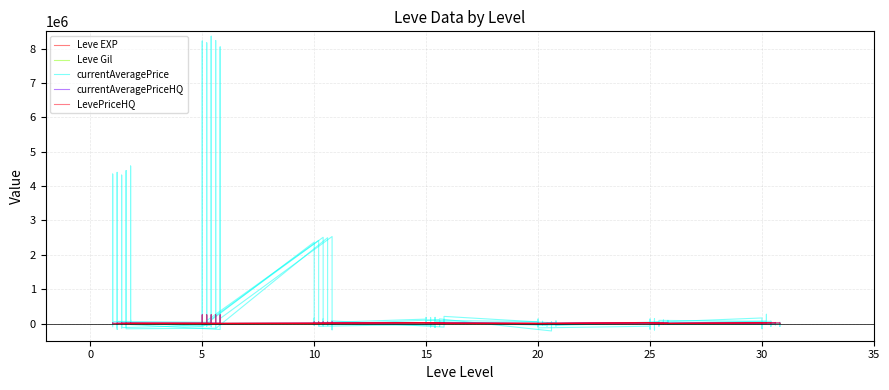

Reading right to left, what are all the values shown in this chart?

Leve EXP: 903.2	308.1	867.6	733.4	469.8	403.6	232.5	829.8	280.6	240.1	705.2	980.1	606.2	271.0	961.8	701.0	766.5	41.1	96.3	814.2	16.7	895.0	885.2	973.3	220.7	851.5	848.4	994.0	592.3	972.3	609.0	32.2	242.7	626.1	626.1	626.1	745.1	460.7	-1.3	638.2
Leve Gil: 361.1	146.3	533.3	448.6	281.5	500.3	293.4	268.3	253.5	290.8	296.8	99.9	282.3	192.5	173.8	276.6	517.5	177.9	209.7	545.5	173.6	241.5	286.3	287.5	173.4	247.8	292.6	174.8	147.1	144.1	166.4	172.7	173.7	142.7	105.3	103.2	119.5	119.7	120.0	115.5
currentAveragePrice: -1500.5	-148464.4	-120287.7	161946.9	32458.0	130943.3	62540.0	-23481.1	-163736.6	-77841.2	-127289.3	96648.8	59795.3	-84101.4	132043.0	56250.1	94680.8	-2948.4	165850.1	181119.9	10282.8	129011.9	19579.0	156183.2	-55237.0	28964.0	154860.5	2368788.8	-97785.2	73756.4	6403416.8	8220565.8	-11409.6	-88052.3	59286.7	-39227.1	4094.8	12802.0	4348159.3	-91293.1
currentAveragePriceHQ: 7430.7	-2559.2	145.5	21632.1	-3283.1	-2007.9	-846.9	-313.5	23034.5	21932.3	2170.8	4309.6	-249.5	-1963.3	-1003.2	3160.7	12669.2	25235.8	14934.3	-1568.2	4643.2	25907.3	11435.9	217.0	256.4	4852.1	42767.1	5555.4	83.7	12520.2	255481.0	-3528.8	-1469.3	3464.9	8723.4	820.2	2689.5	14070.2	-1829.5	1571.8
LevePriceHQ: 9575.5	1952.8	-1980.6	23075.0	464.7	-68.8	-1523.2	-1992.1	18177.5	22622.7	-559.0	3365.4	-1037.3	3133.7	2894.4	-883.8	9280.2	26062.8	16795.0	-1026.3	6312.8	25116.2	11760.9	529.8	-2947.2	2047.1	45389.9	7870.7	-678.4	10851.3	250738.2	2491.3	50.2	5440.7	4386.6	-862.0	-917.1	12535.7	-1023.8	1931.5